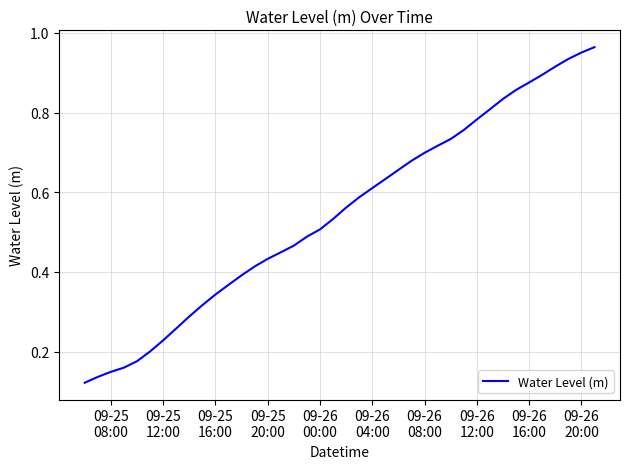

True or false: the data has more than 0 interior local peaks.

False